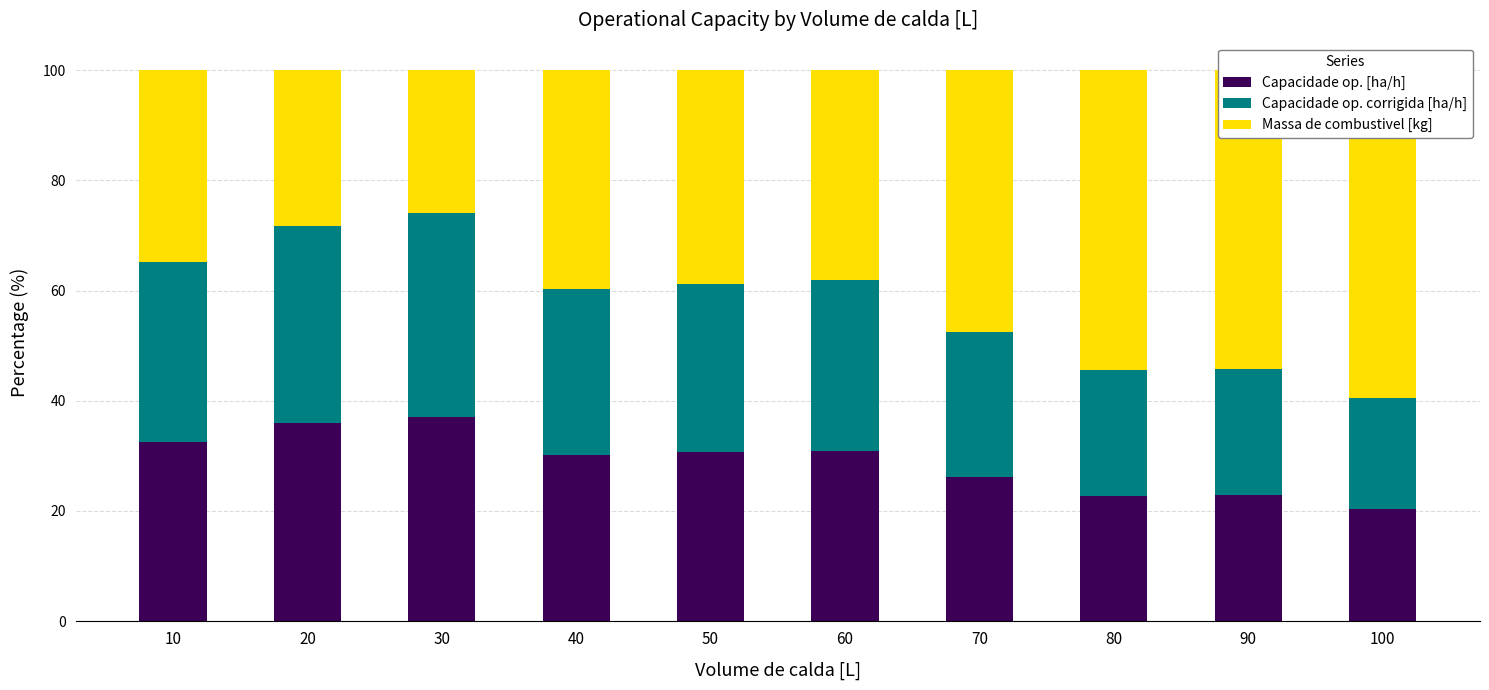

What is the difference between the highest and lowest values at 60?

7.2